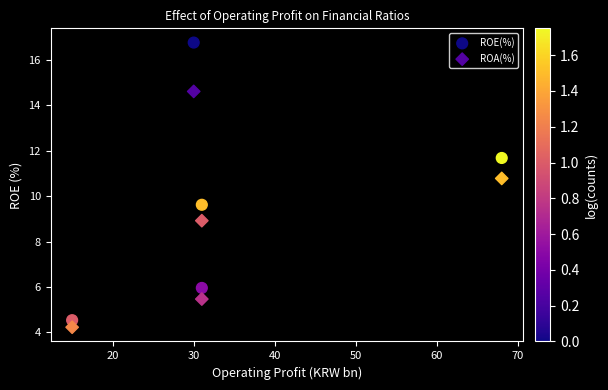

In the ROE(%) series, what Y value is closest to 10?

9.6